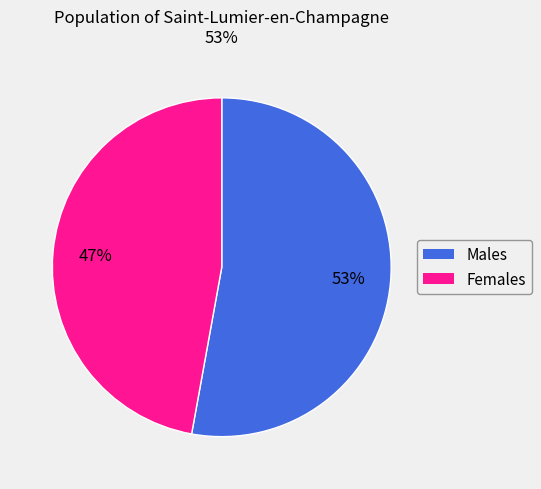

How many segments does this pie chart have?

2